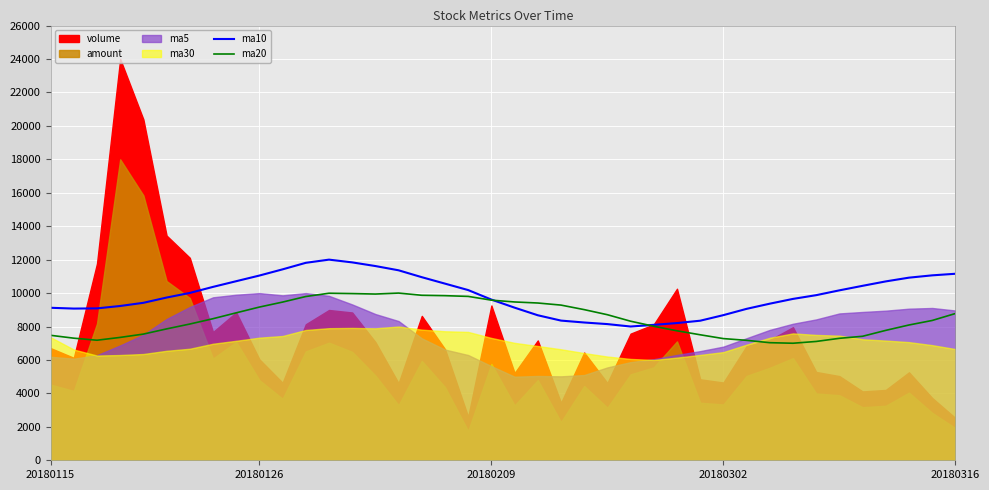

What is the lowest value of the ma10 series?

8000.0